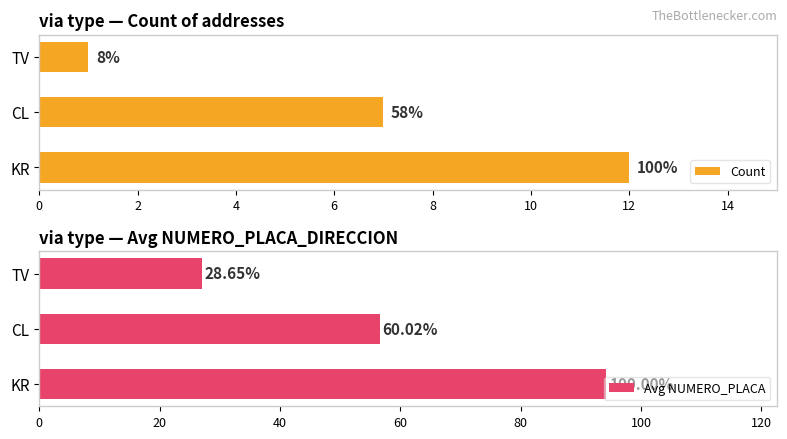

Does the chart contain stacked bars?

No